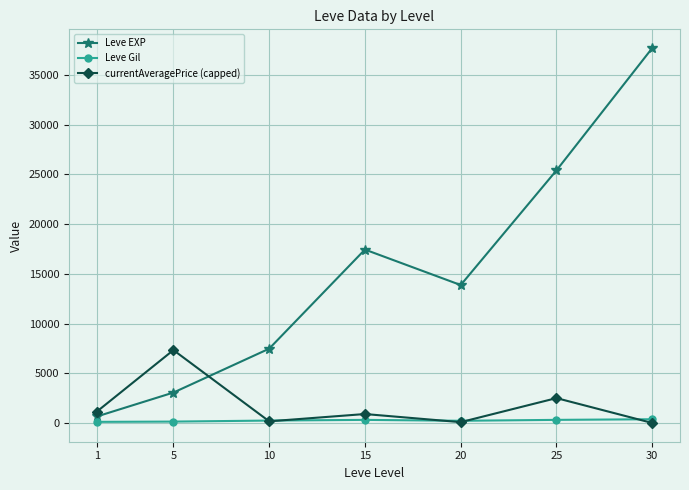

Does the chart display data point markers on the line(s)?

Yes